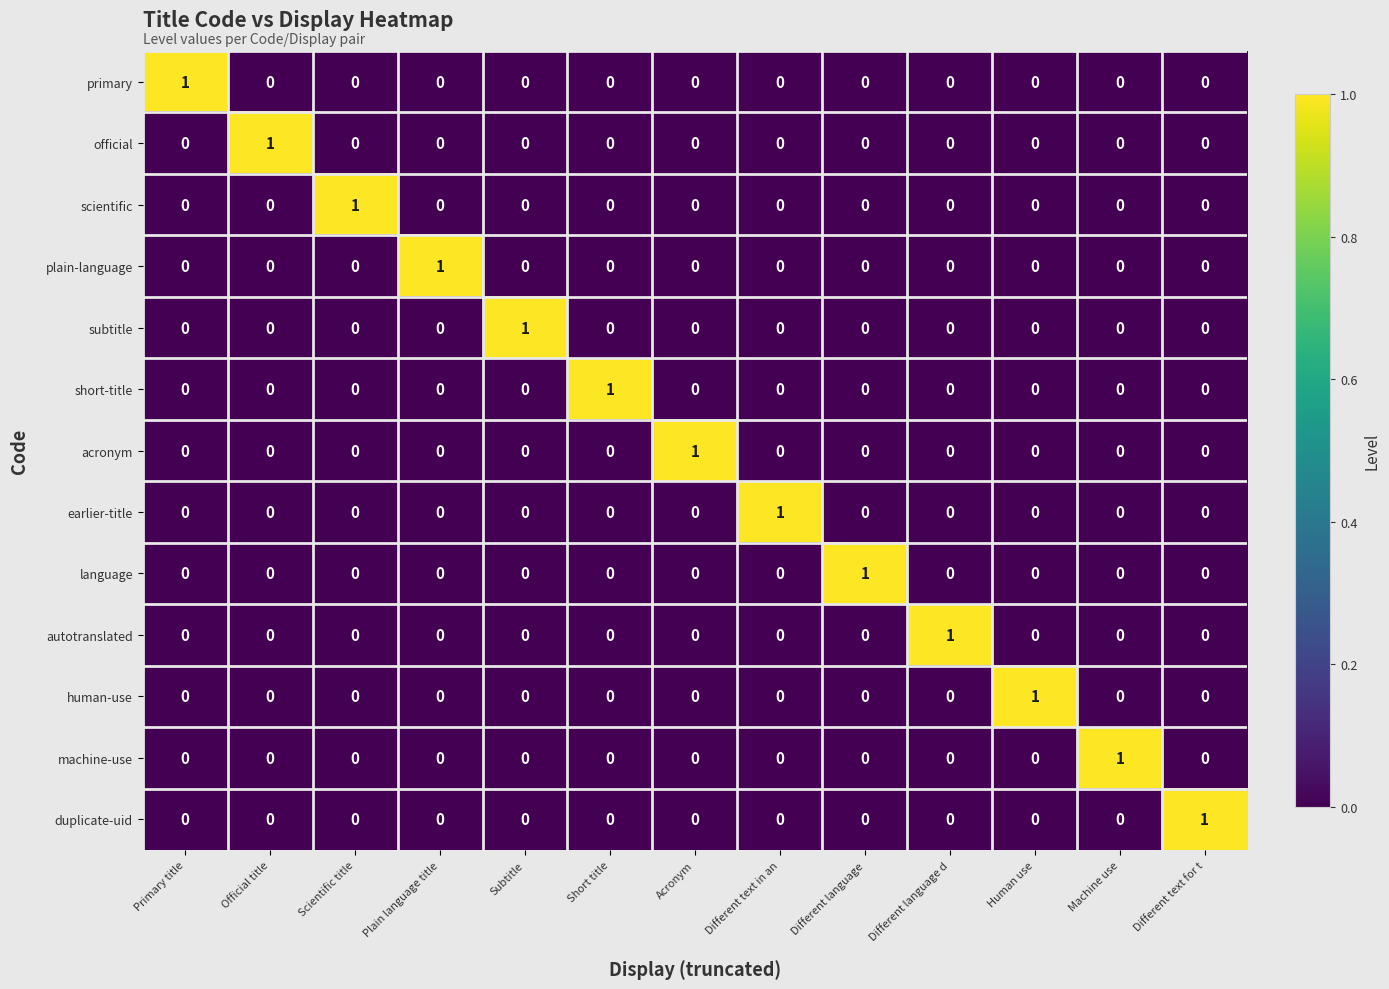

How many plain-language values are between 0 and 1?

13